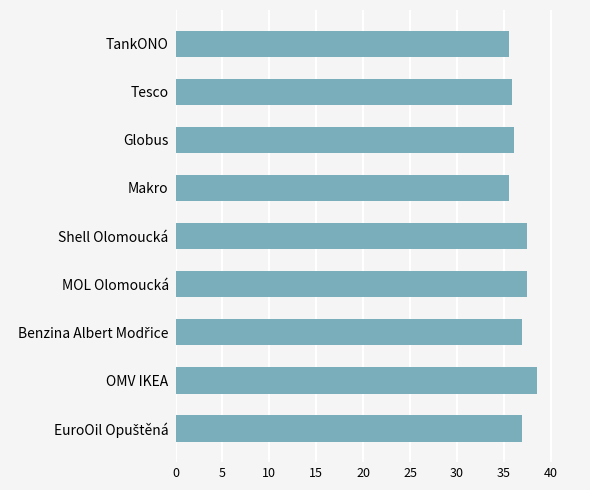

What is the minimum value shown in the chart?

35.5